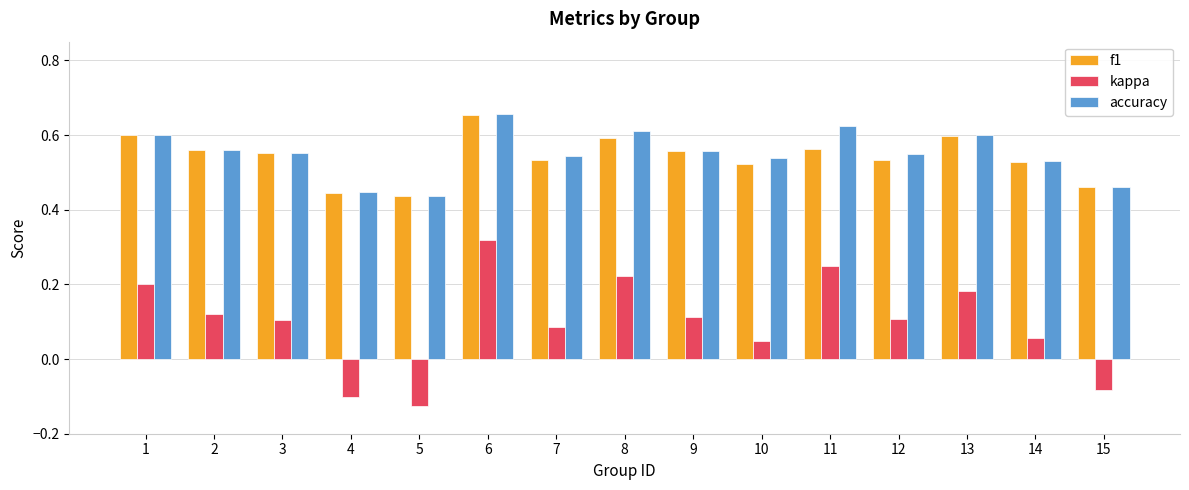

What is the sum of all accuracy values?

8.3